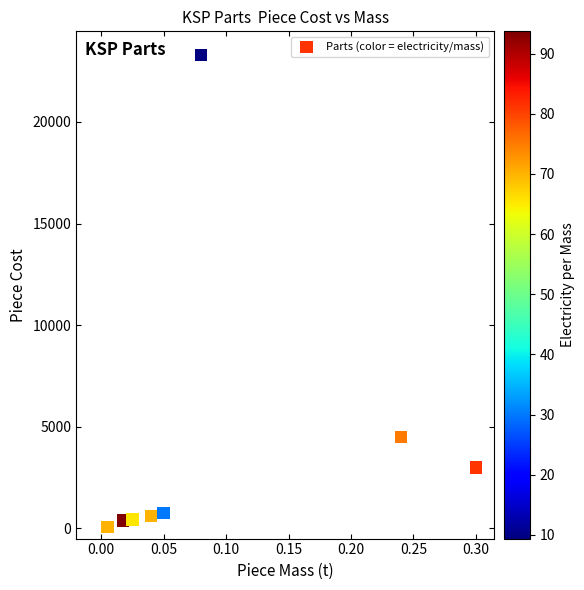

What Y value in the scatter plot is closest to 11687?

4500